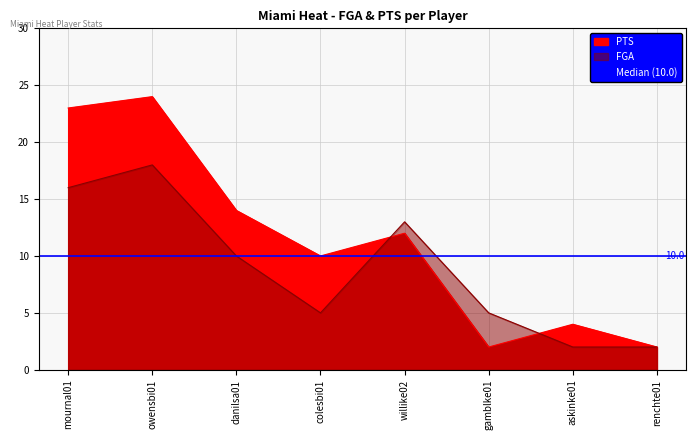

What is the lowest value of the FGA series?

2